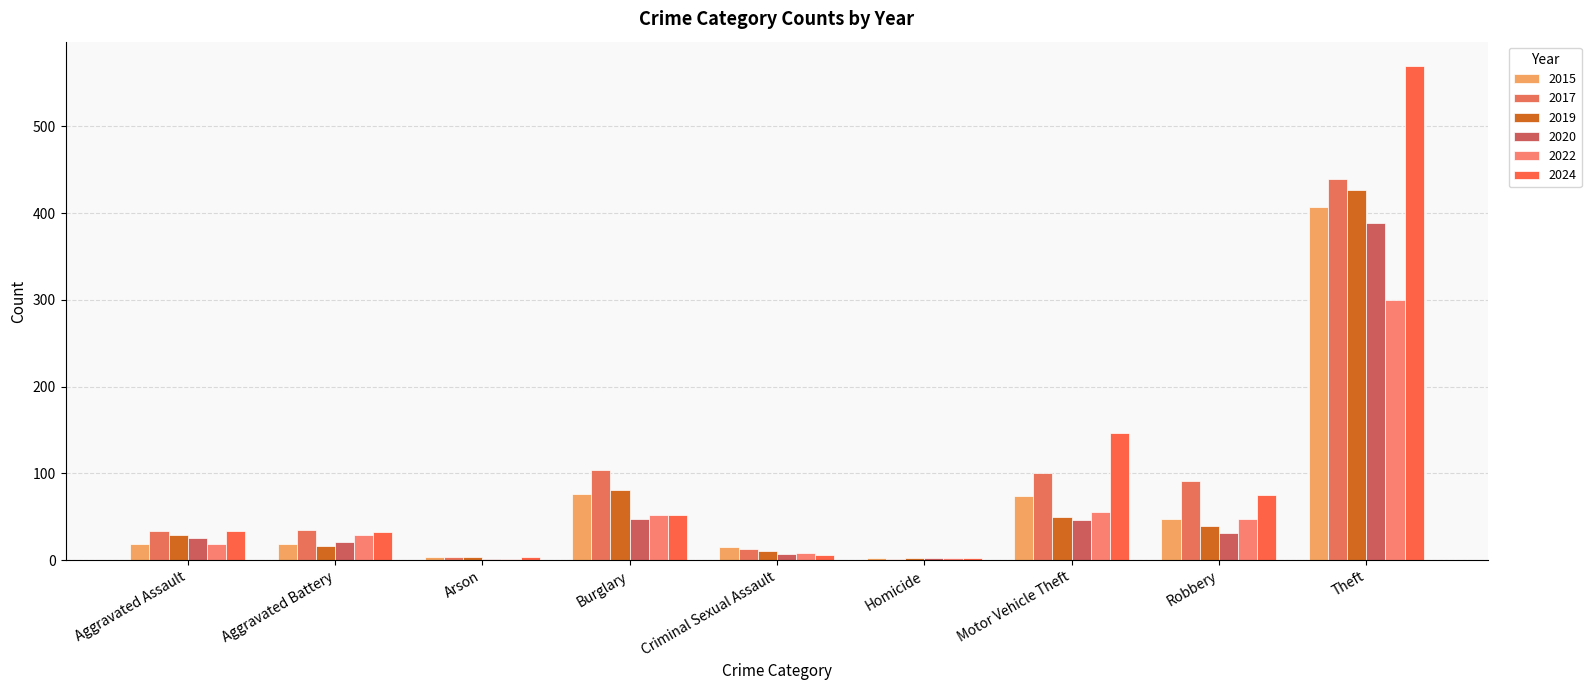

What are all the series names shown in the legend?

2015, 2017, 2019, 2020, 2022, 2024